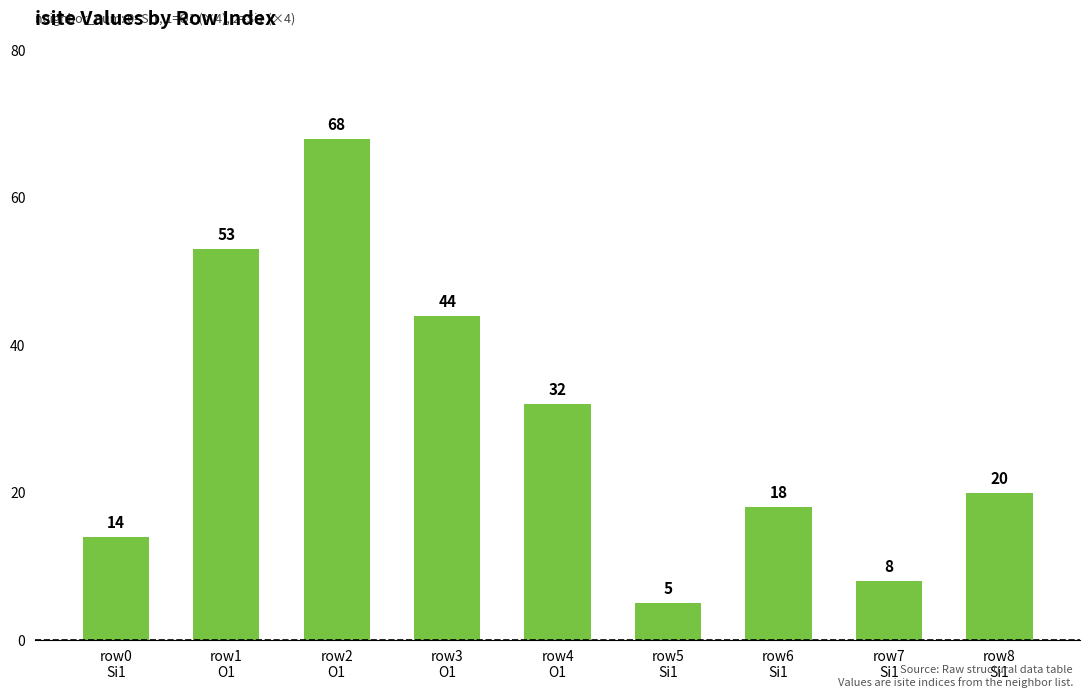

At which label does the data first exceed 20?

row1
O1